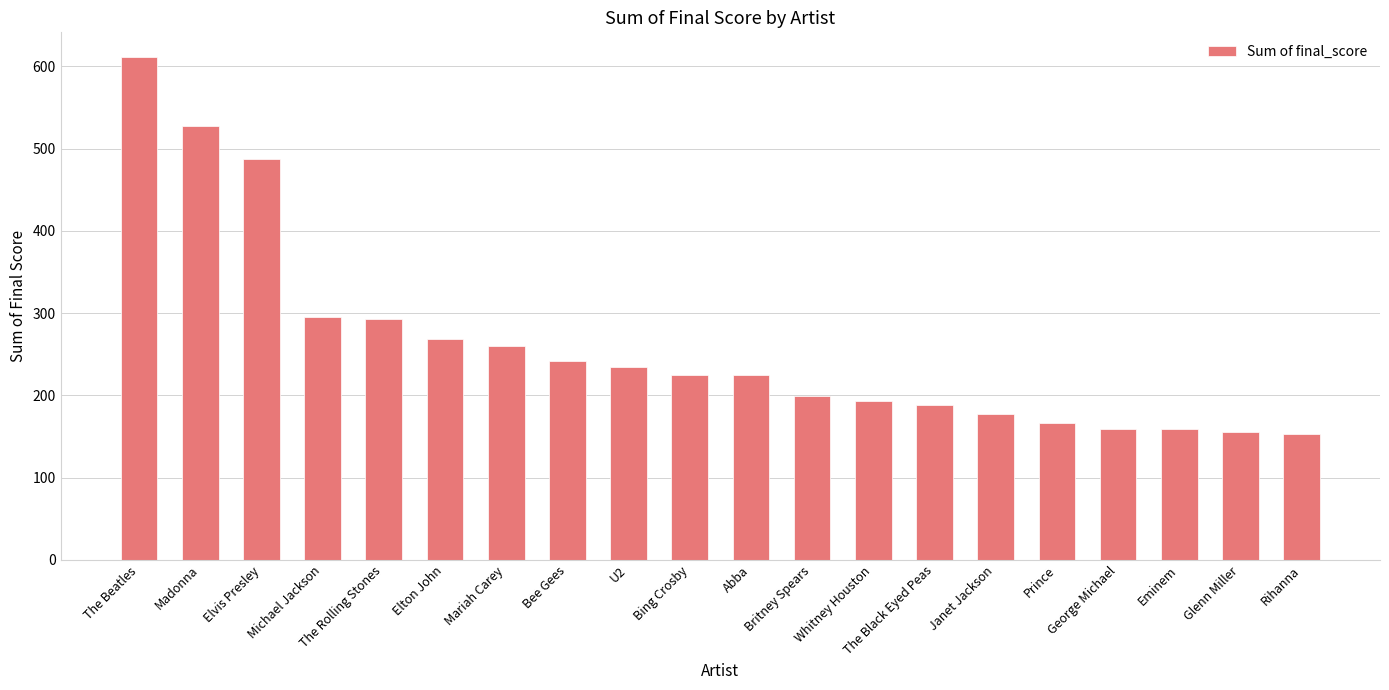

True or false: the data shows 155.1 at Glenn Miller.

True